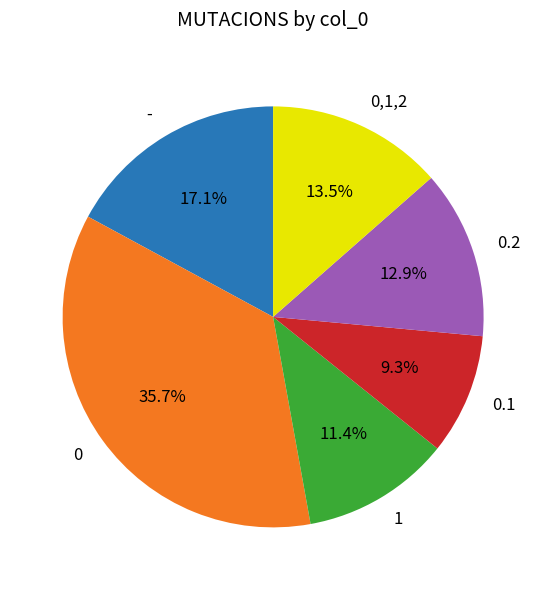

Rank the categories by value from lowest to highest.

0.1, 1, 0.2, 0,1,2, -, 0